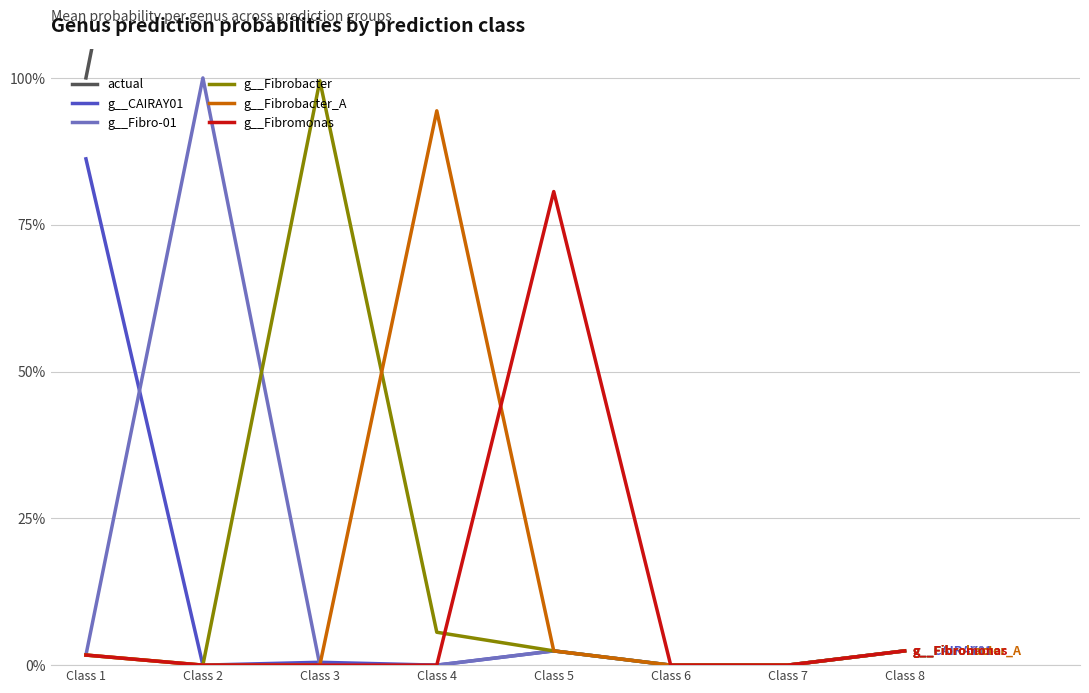

Reading left to right, list all the values displayed in this chart.

actual: Class 1=1.0	Class 2=2.0	Class 3=3.0	Class 4=4.0	Class 5=5.0	Class 6=6.0	Class 7=7.0	Class 8=8.0
g__CAIRAY01: Class 1=0.9	Class 2=0.0	Class 3=0.0	Class 4=0.0	Class 5=0.0	Class 6=0.0	Class 7=0.0	Class 8=0.0
g__Fibro-01: Class 1=0.0	Class 2=1.0	Class 3=0.0	Class 4=0.0	Class 5=0.0	Class 6=0.0	Class 7=0.0	Class 8=0.0
g__Fibrobacter: Class 1=0.0	Class 2=0.0	Class 3=1.0	Class 4=0.1	Class 5=0.0	Class 6=0.0	Class 7=0.0	Class 8=0.0
g__Fibrobacter_A: Class 1=0.0	Class 2=0.0	Class 3=0.0	Class 4=0.9	Class 5=0.0	Class 6=0.0	Class 7=0.0	Class 8=0.0
g__Fibromonas: Class 1=0.0	Class 2=0.0	Class 3=0.0	Class 4=0.0	Class 5=0.8	Class 6=0.0	Class 7=0.0	Class 8=0.0